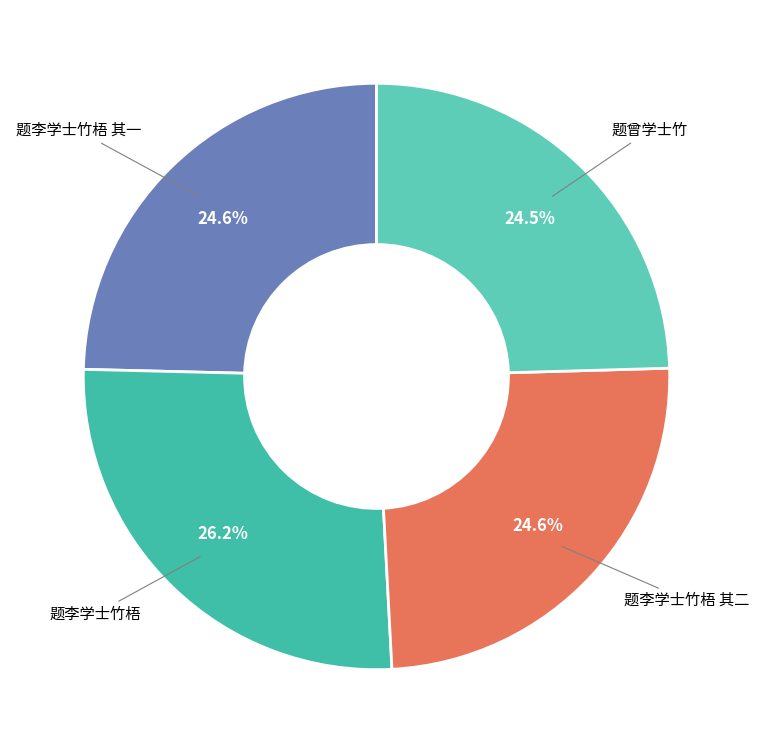

Which slice is the smallest?

题曾学士竹